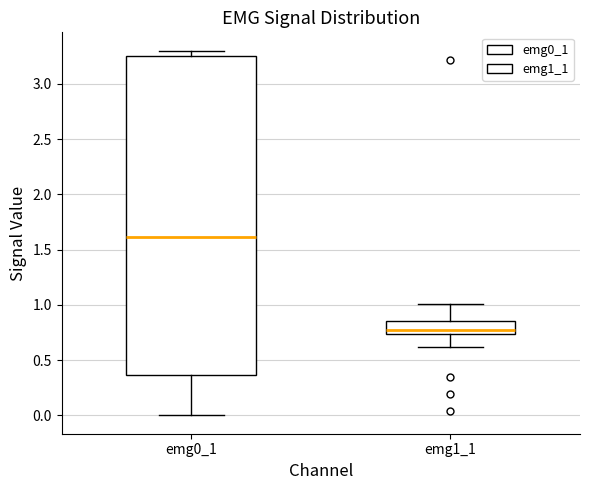

Which box is the tallest, from its lower edge to its upper edge?

emg0_1